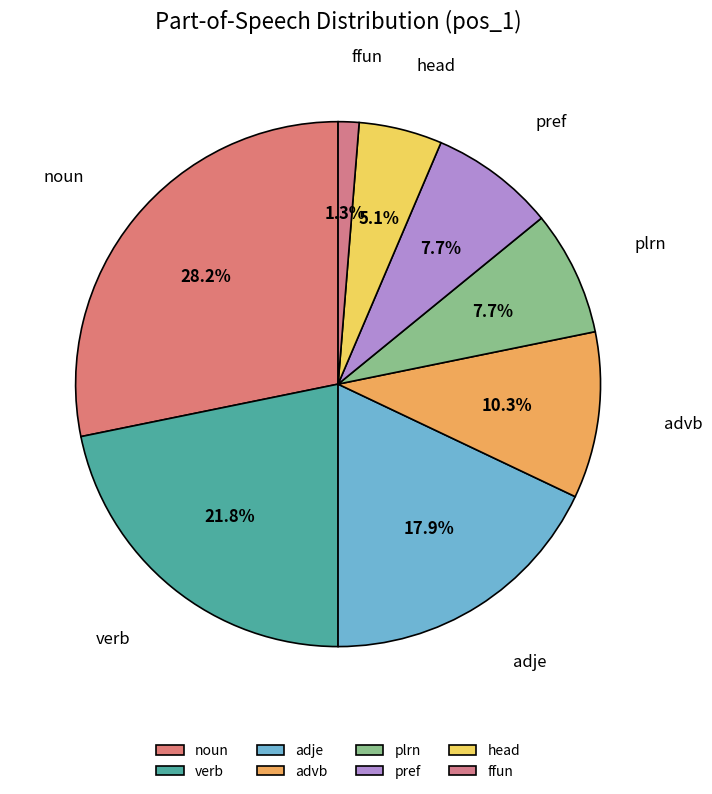

Is there a majority slice in this chart?

No